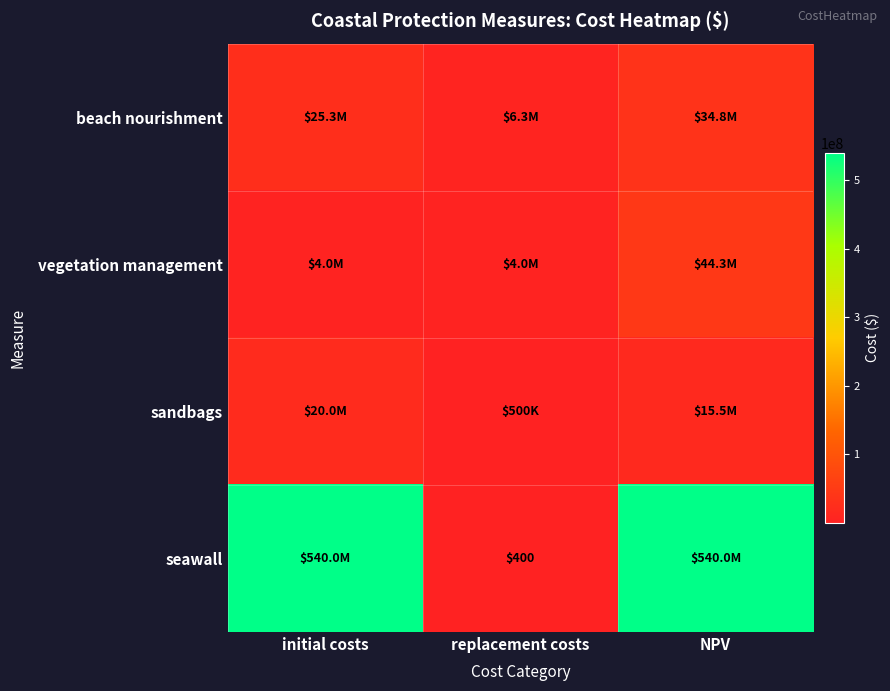

The beach nourishment series shows 6315616.8 at replacement costs. True or false?

True